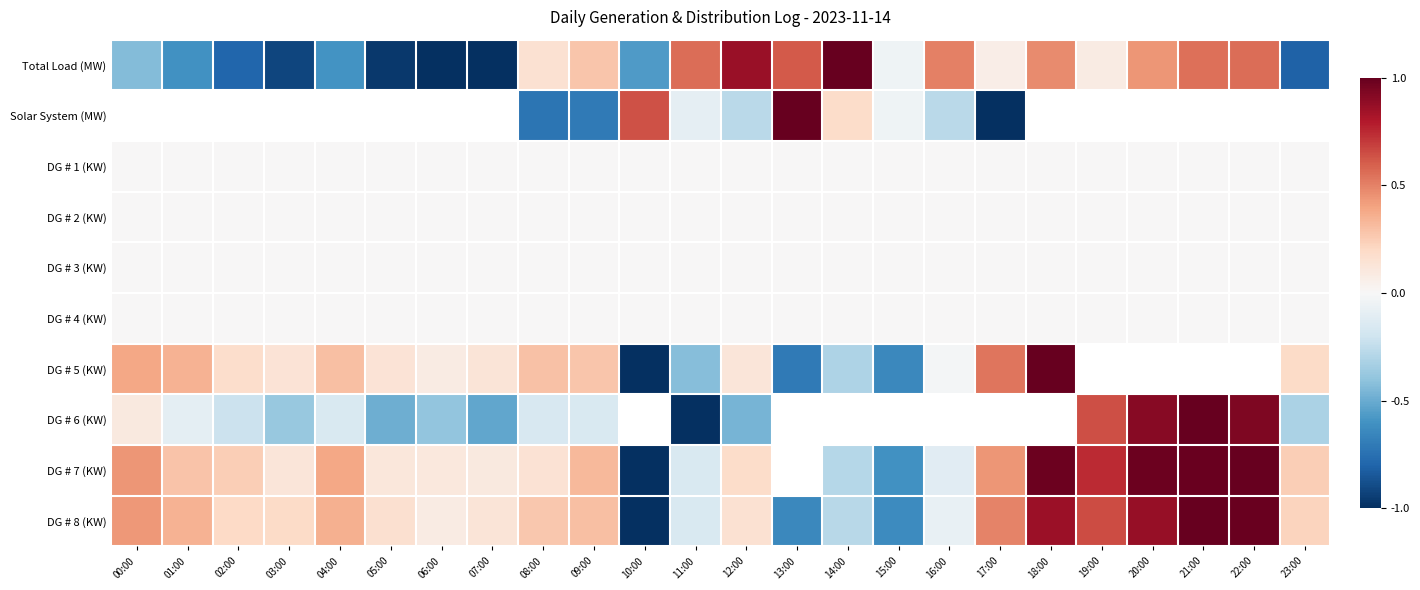

Which series changed the most between 06:00 and 21:00?

Total Load (MW)